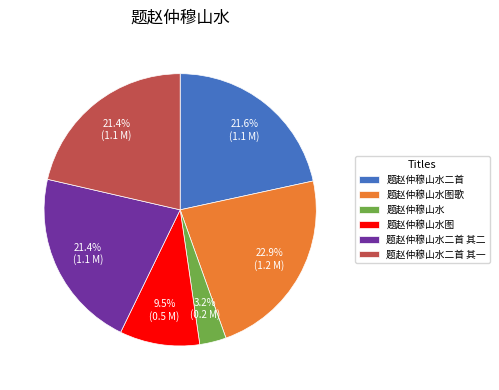

Is it true that 题赵仲穆山水图 is 21% of the pie?

False